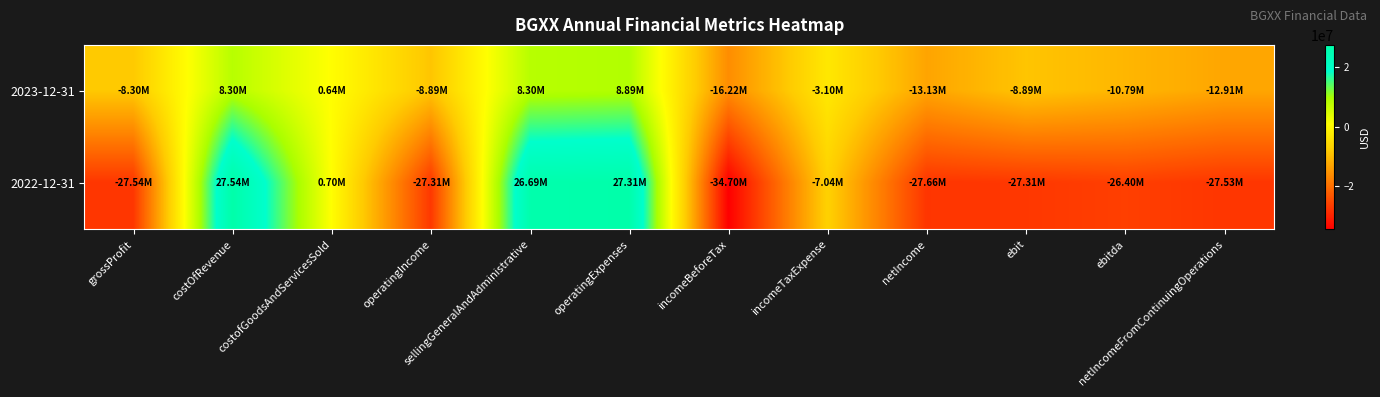

Which has a higher value, costofGoodsAndServicesSold or netIncomeFromContinuingOperations?

costofGoodsAndServicesSold